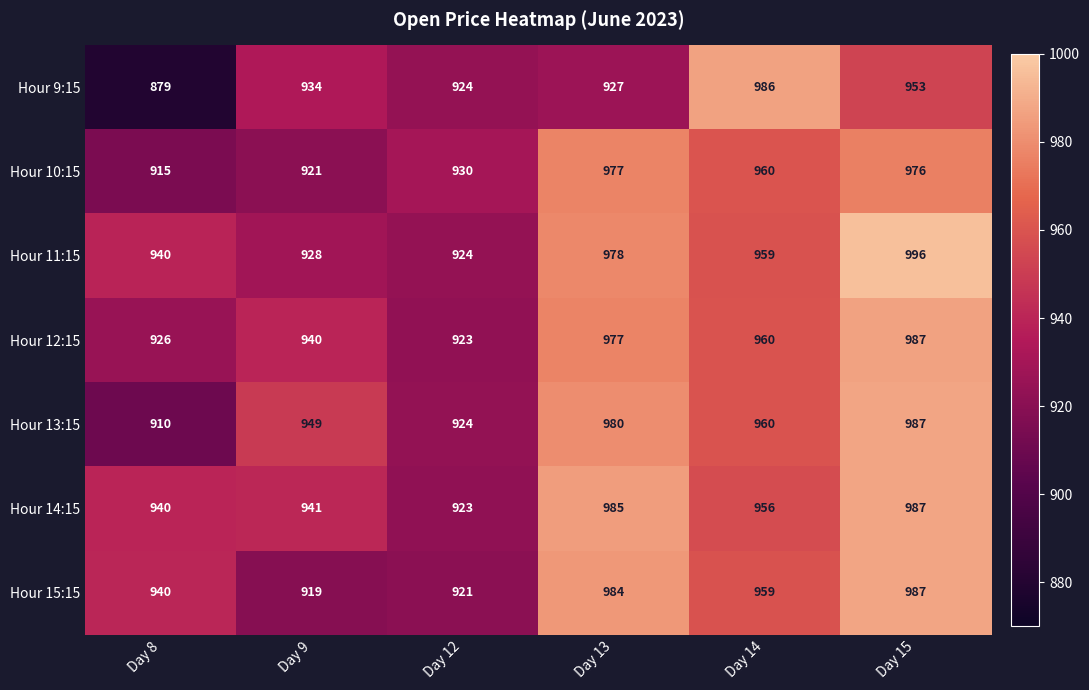

The value of Hour 11:15 at Day 13 is 978. True or false?

True